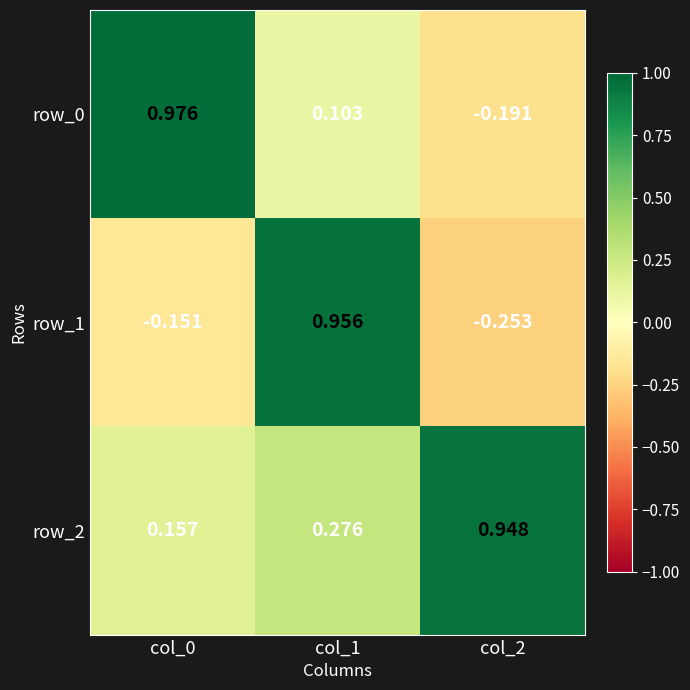

Which category has the highest value in the row_0 series?

col_0